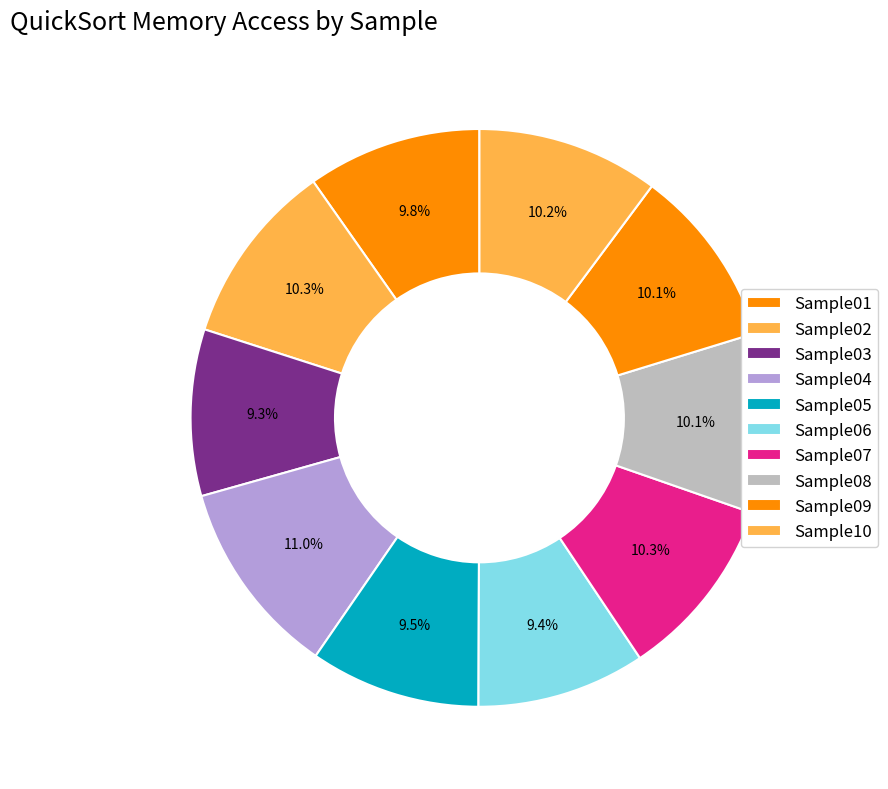

Is Sample08 the majority of the pie?

No